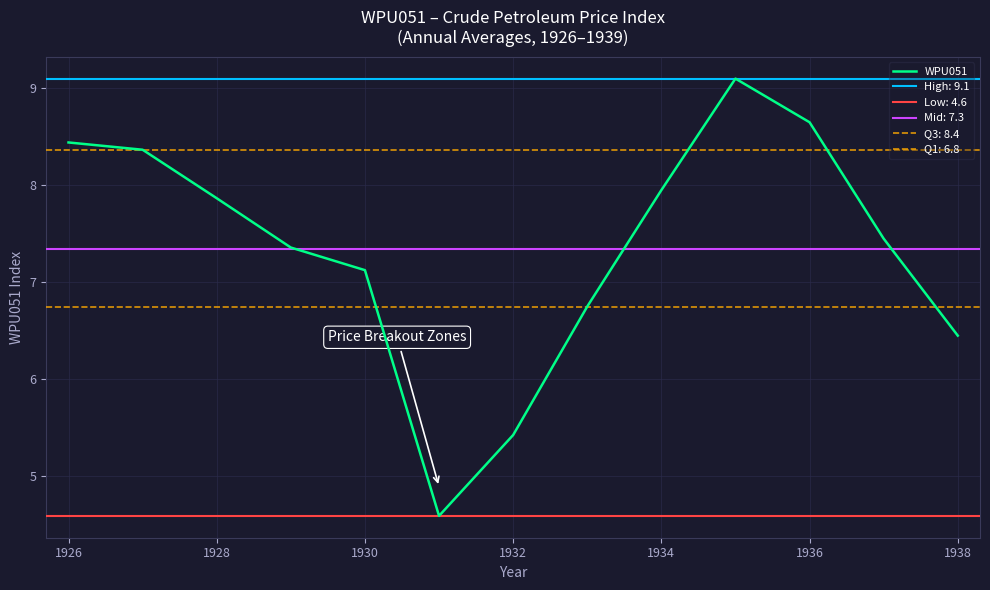

True or false: the data shows 12.3 at 1928.

False